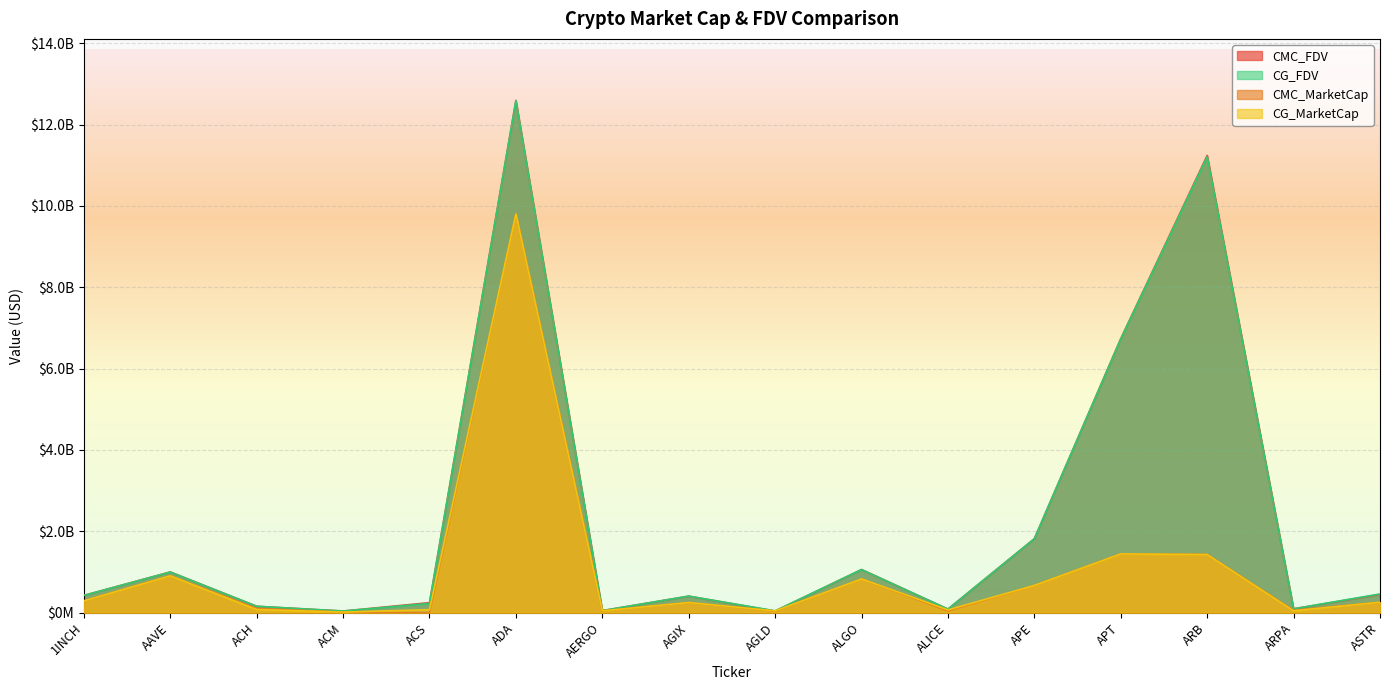

Is the value of CMC_MarketCap at APE greater than the value of CMC_FDV at AERGO?

Yes